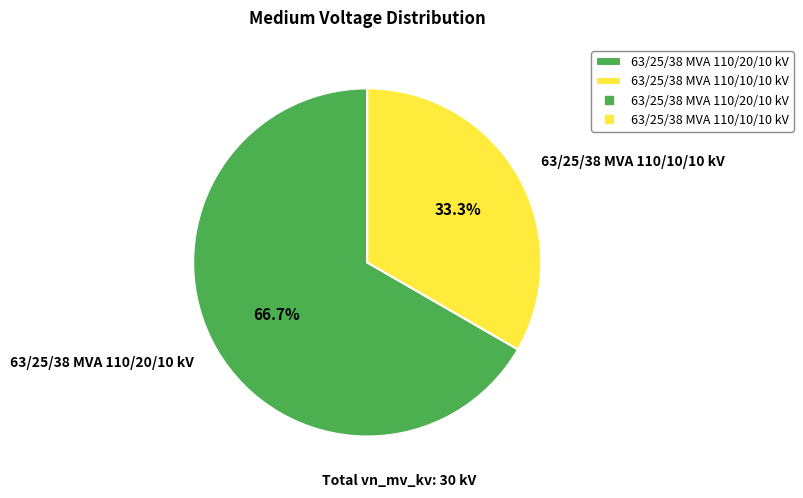

To the nearest percent, what is the difference between the 63/25/38 MVA 110/10/10 kV and 63/25/38 MVA 110/20/10 kV slice percentages?

33%